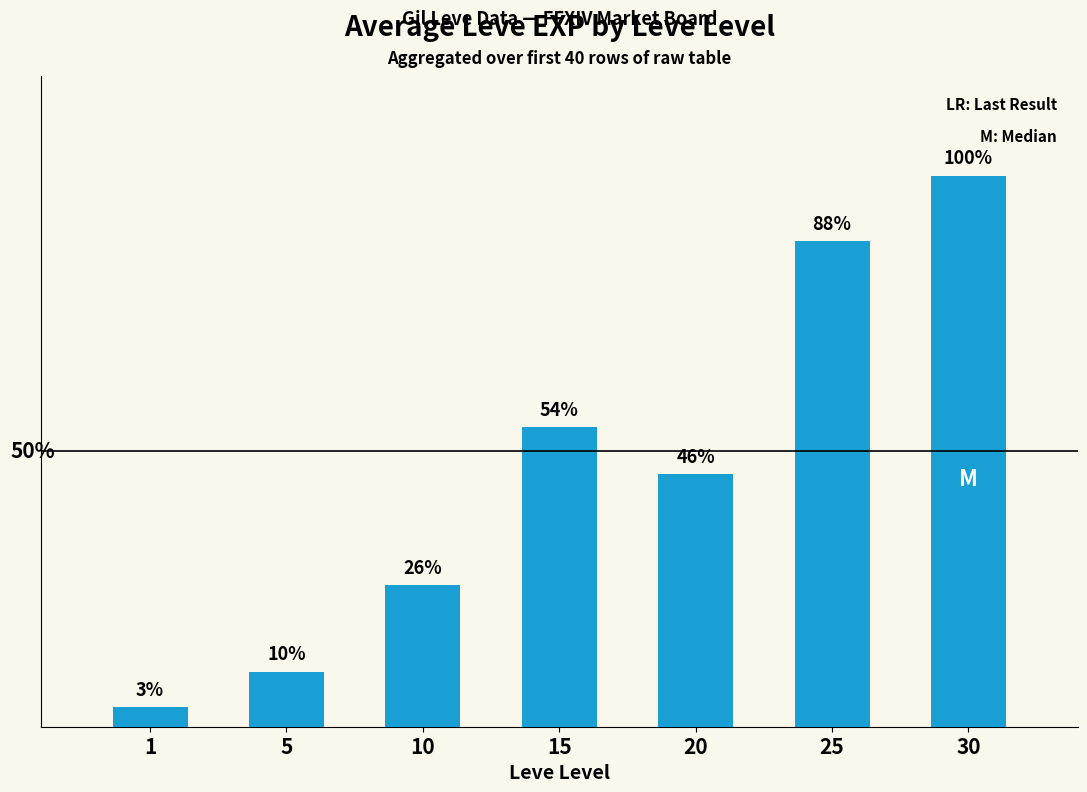

Does the chart contain any negative values?

No